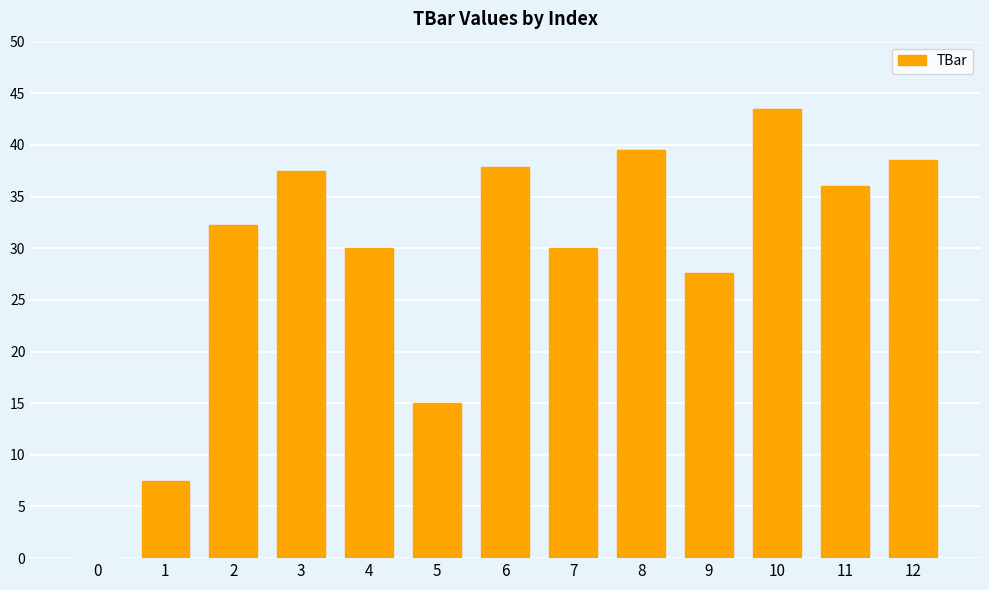

The chart shows a value of 65.2 at 6. True or false?

False